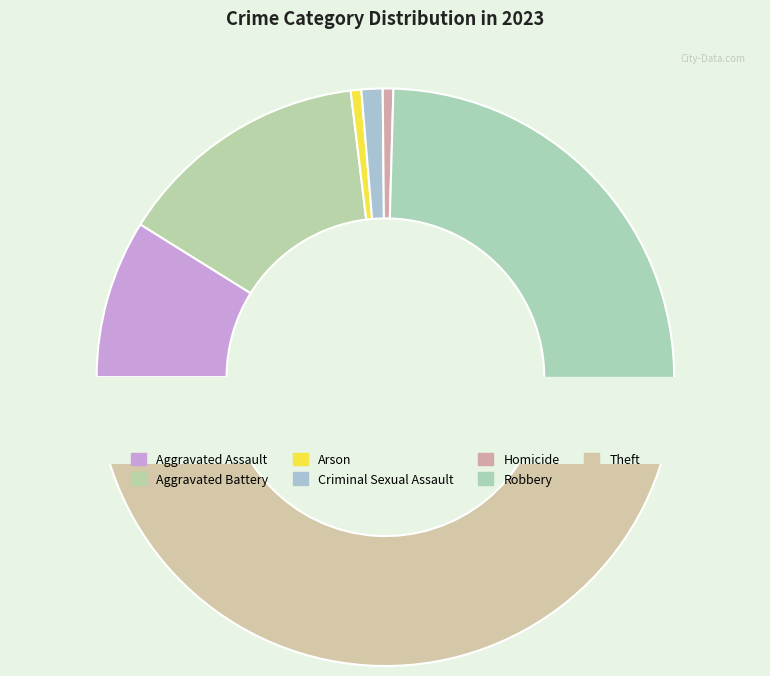

The Arson slice represents 1% of the pie. True or false?

True